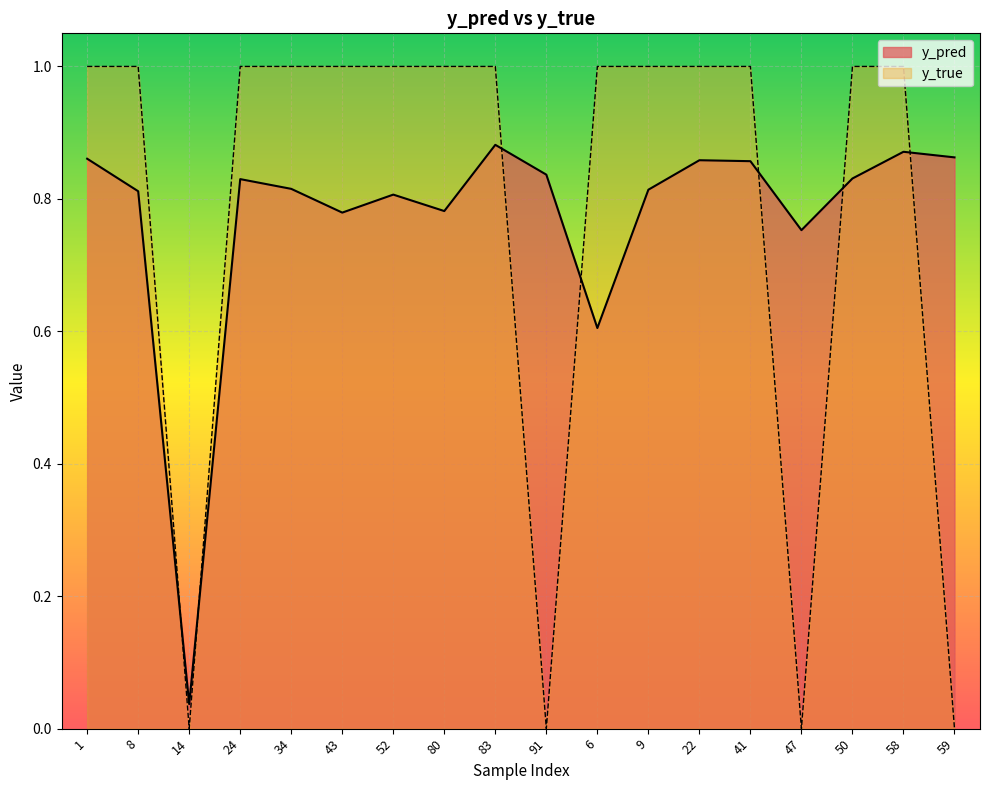

How many data points in y_true are less than 1?

4